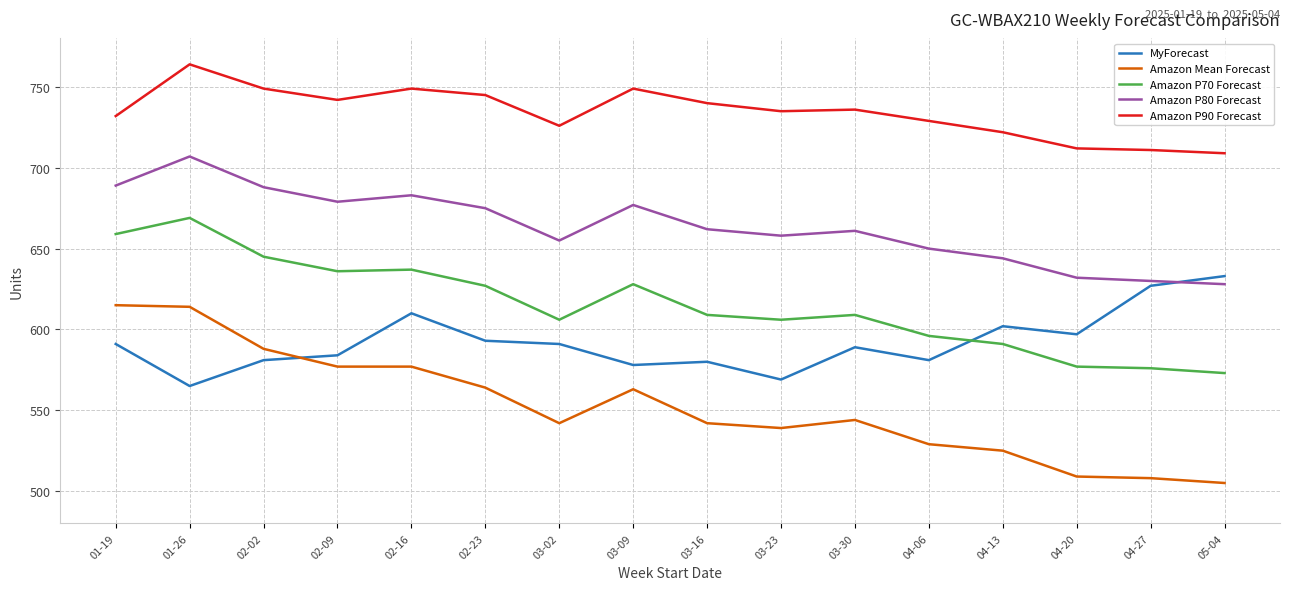

Where do MyForecast and Amazon P70 Forecast first cross each other?

04-06 and 04-13